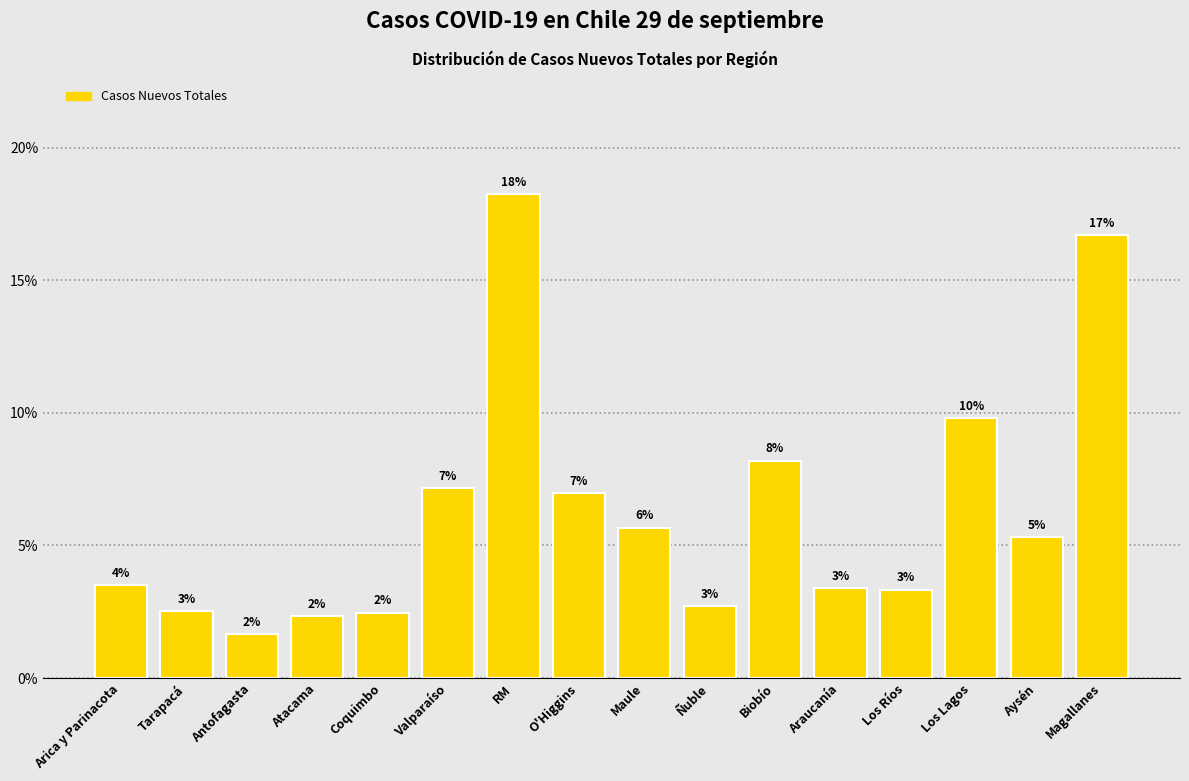

How many bars are there in total?

16